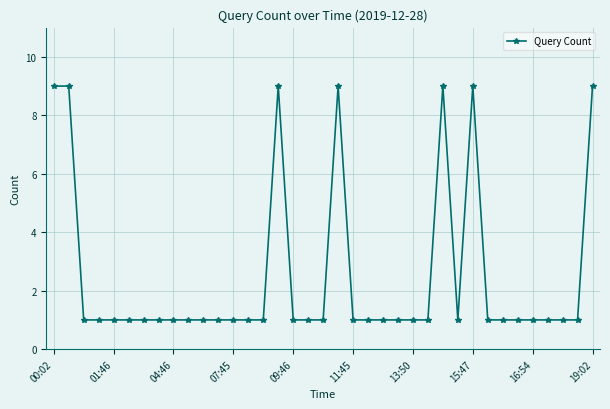

What is the value of the 20th point from the left?

9